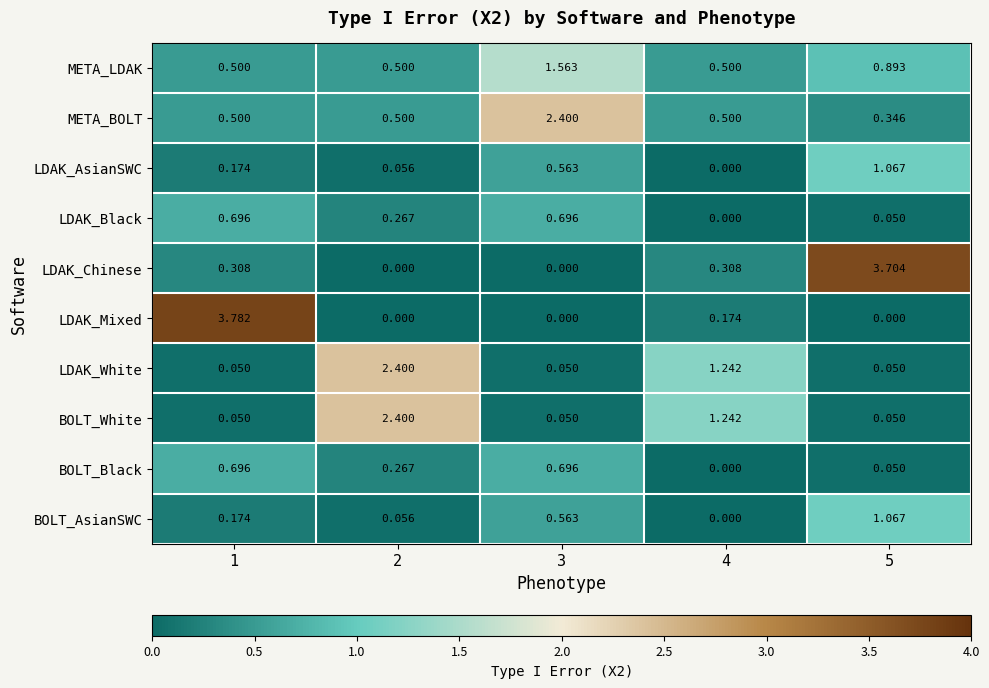

Which series has the largest total across all categories?

LDAK_Chinese